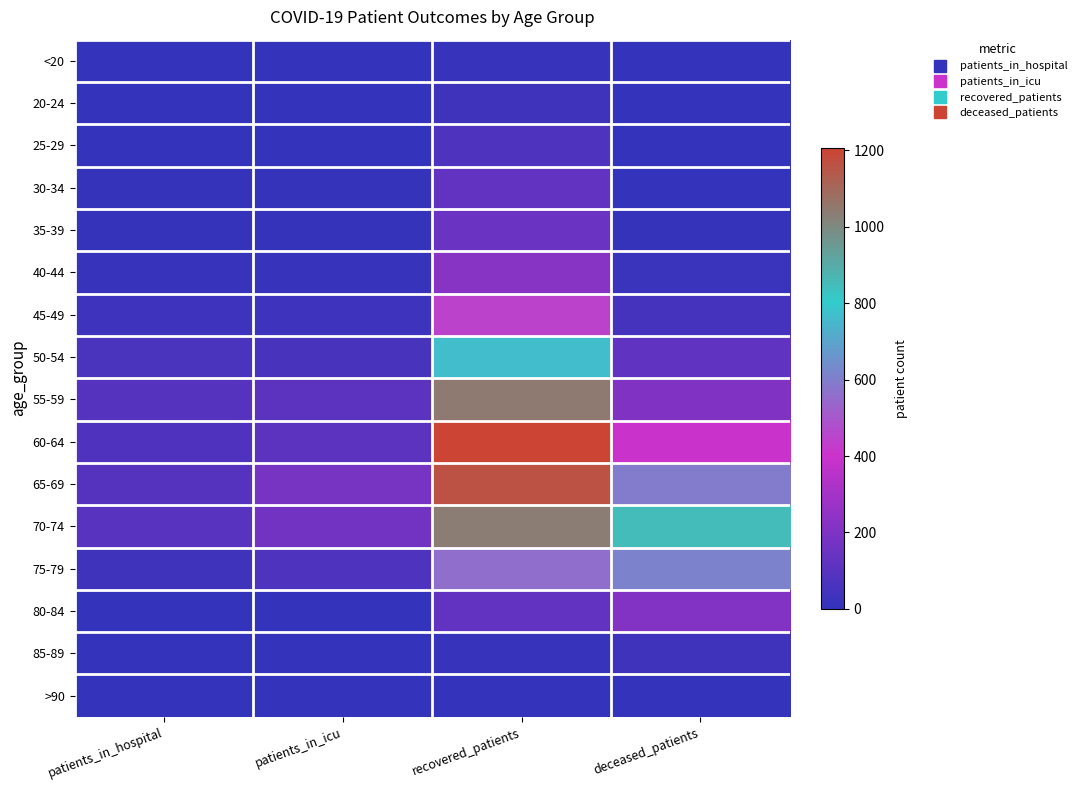

What is the greatest value displayed?

1207